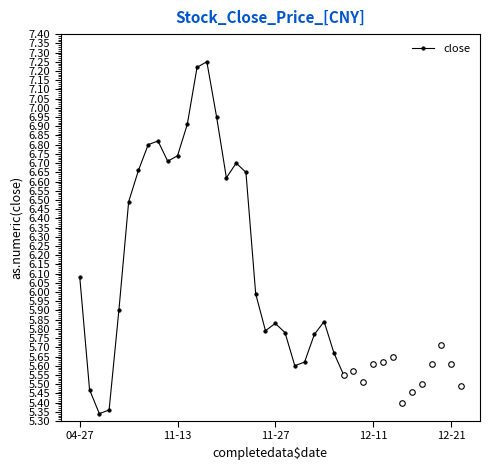

How many values exceed 6?

14